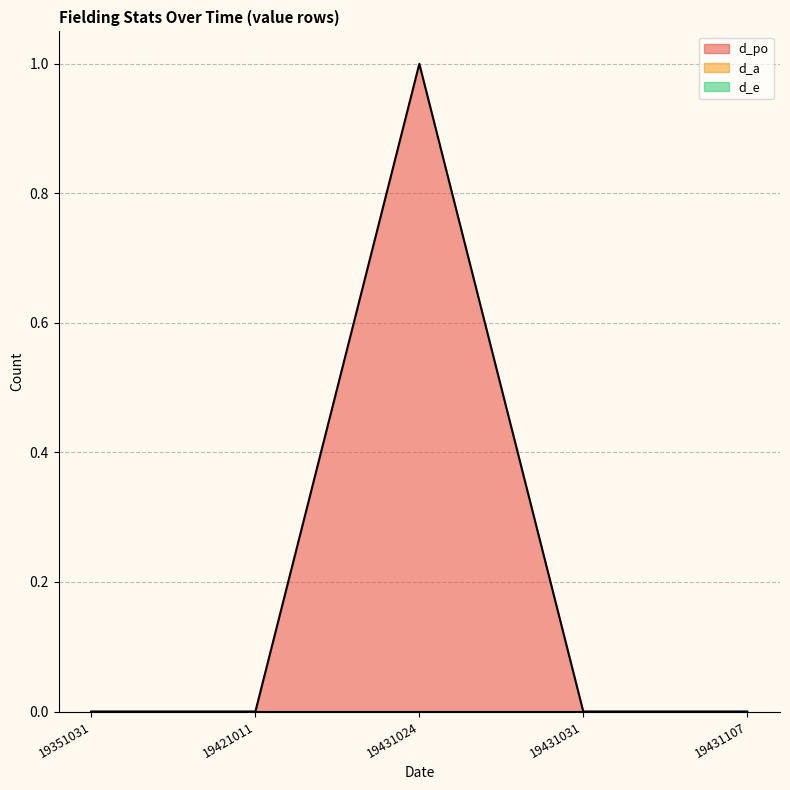

In d_po, how many points are higher than both neighbors (excluding endpoints)?

1